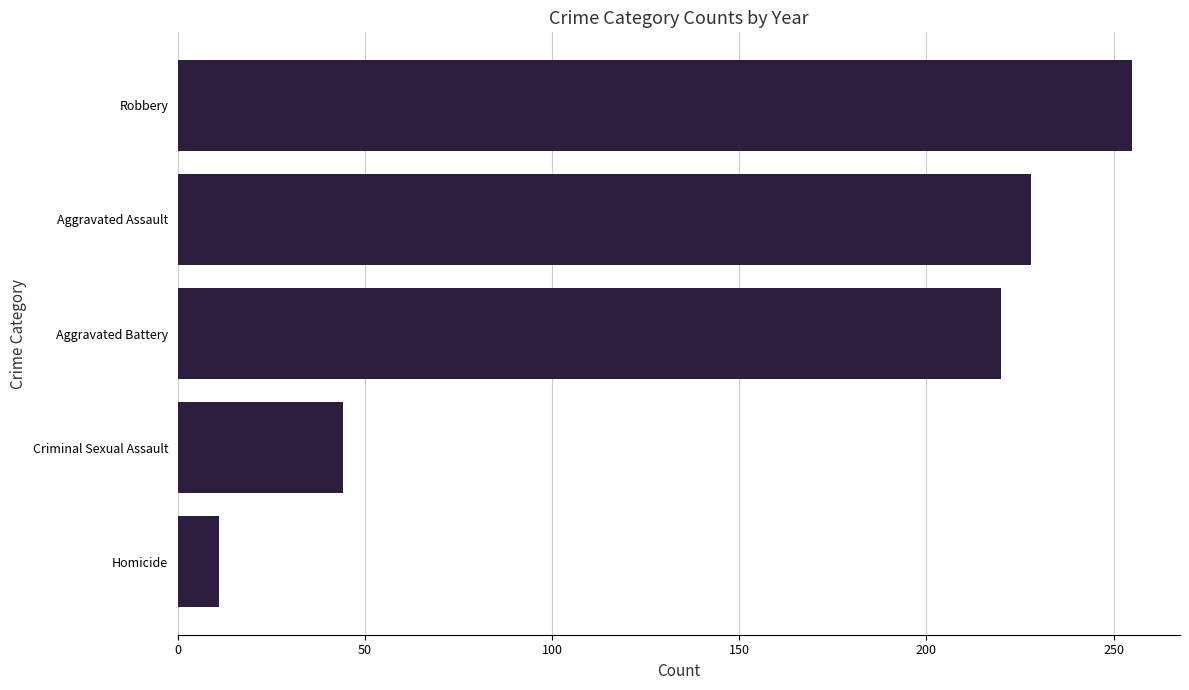

What is the average value?

152